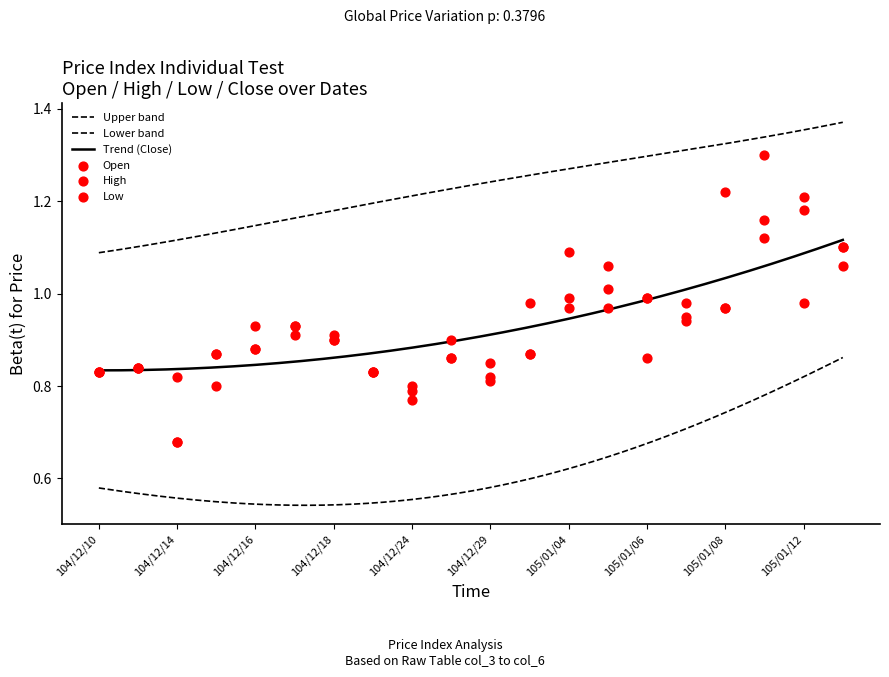

Which series reaches the maximum Y coordinate?

High